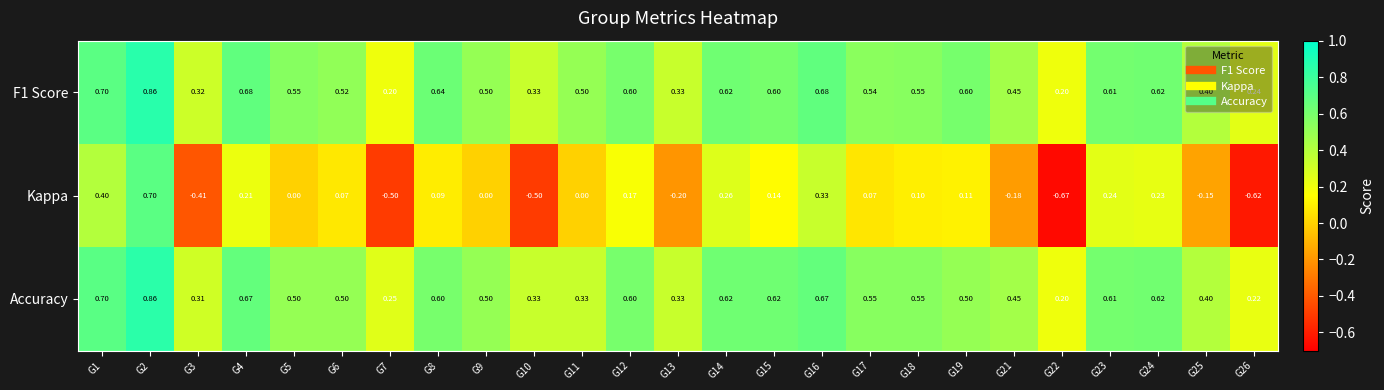

Which series has the largest range (max minus min)?

Kappa